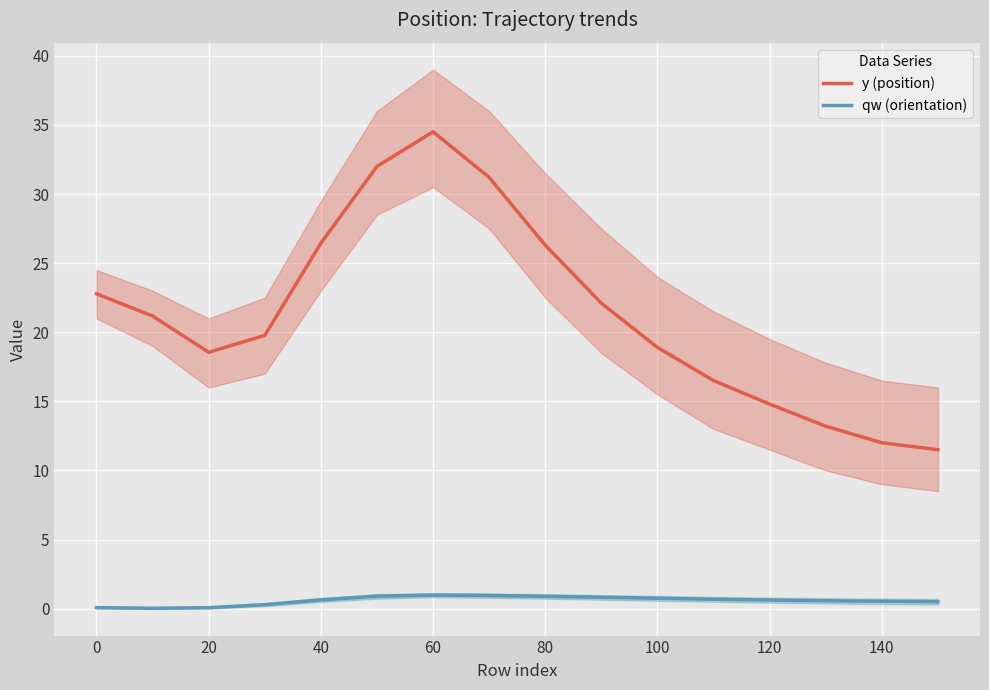

What is the difference between the second highest and minimum values in the qw (orientation) series?

0.9